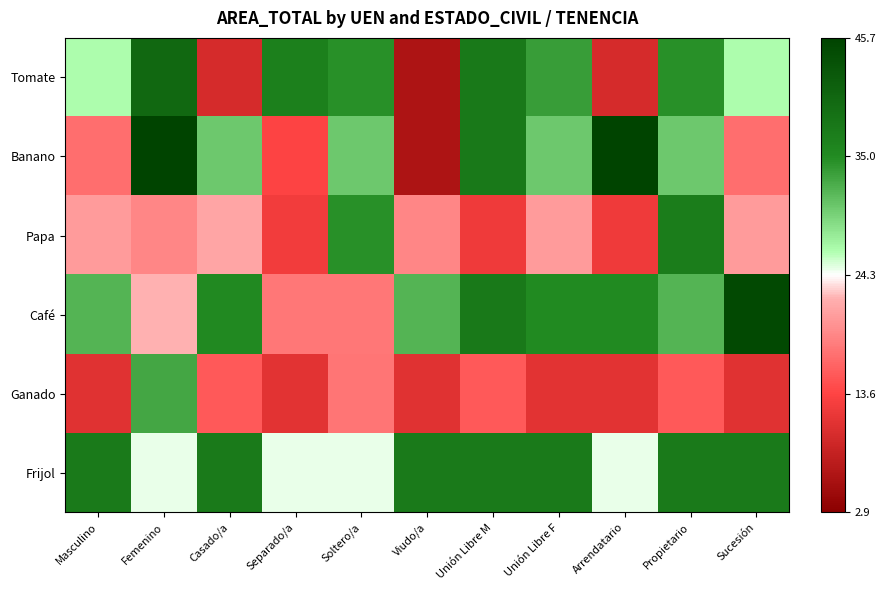

Which label corresponds to the smallest value in the chart?

Viudo/a